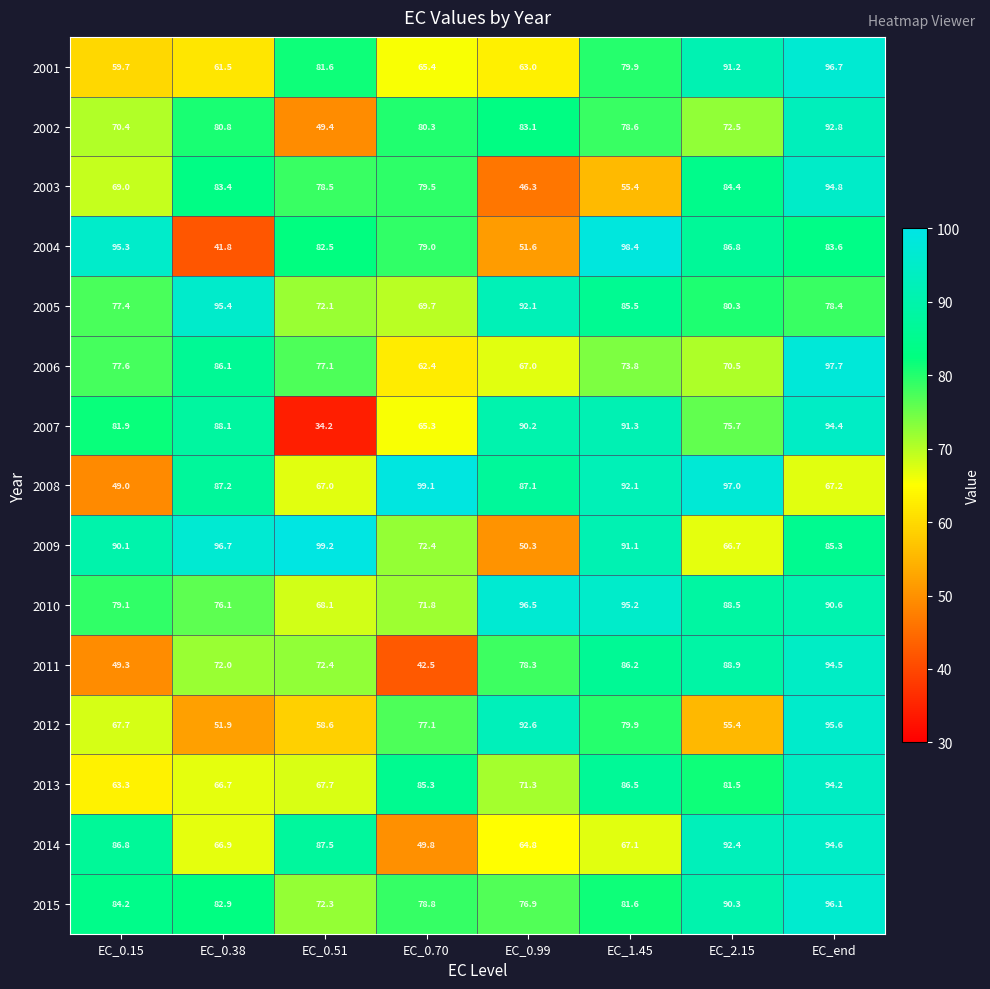

The 2013 series shows 25.0 at EC_0.99. True or false?

False